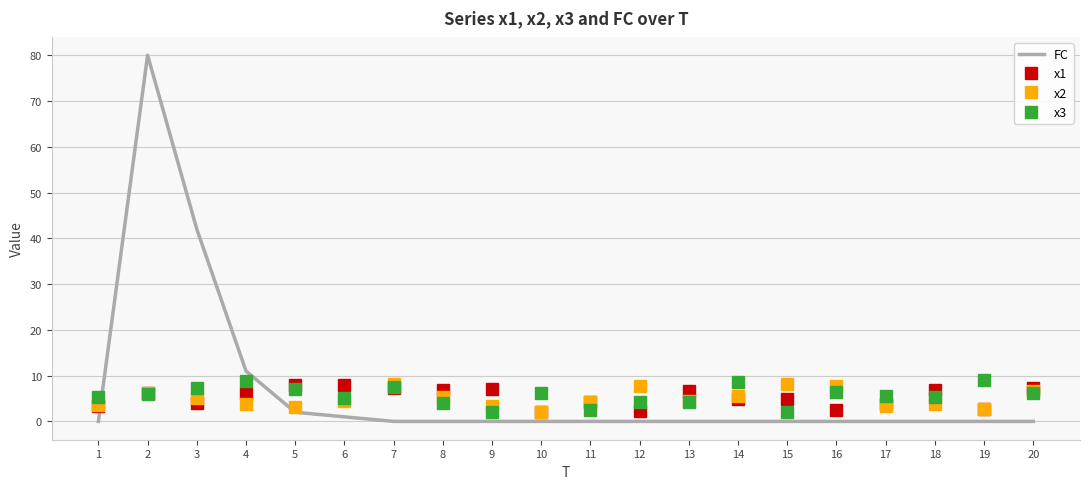

True or false: x1 has a value of 6.8 at 18.

True